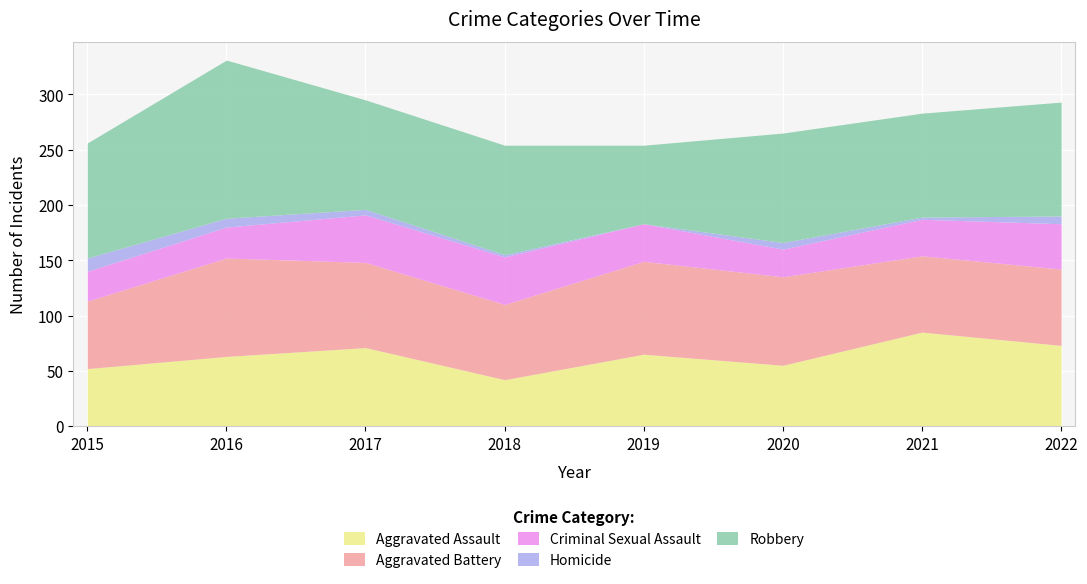

At how many categories does at least one series exceed 19?

8